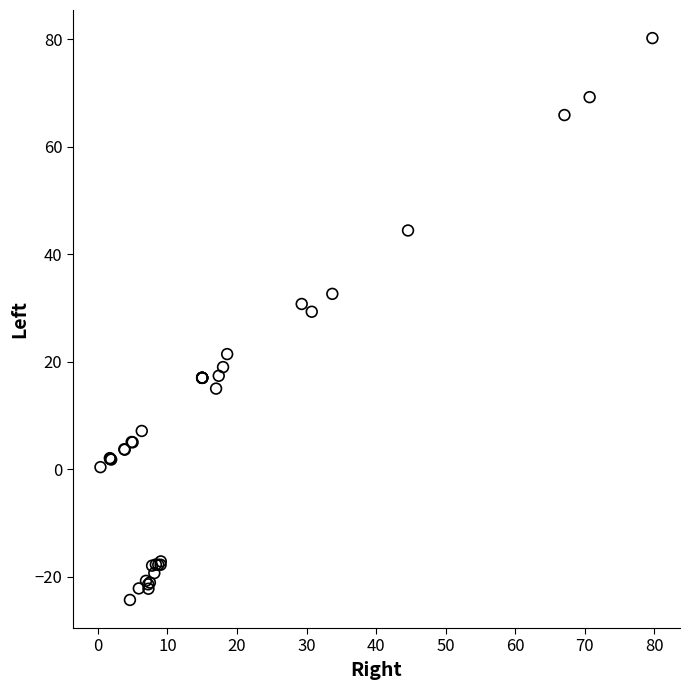

What Y value in the scatter plot is closest to 27?

29.3